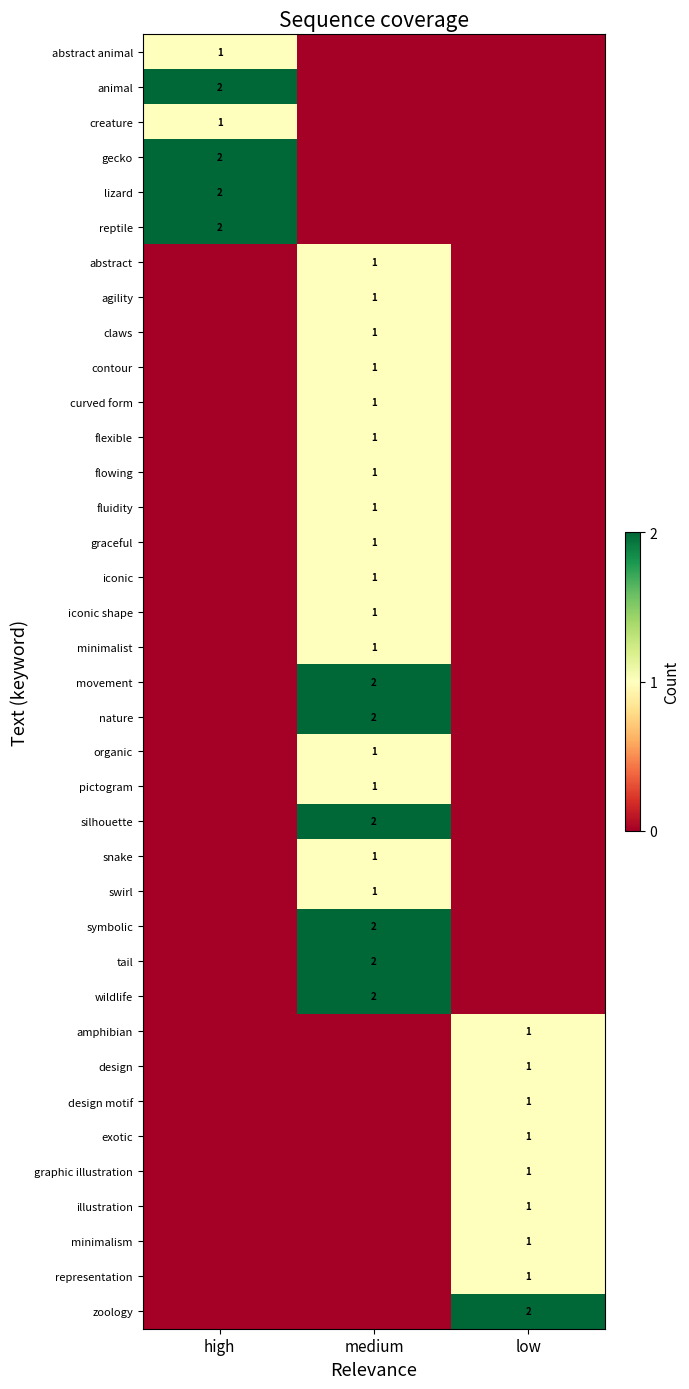

True or false: iconic shape has a value of 1 at medium.

True